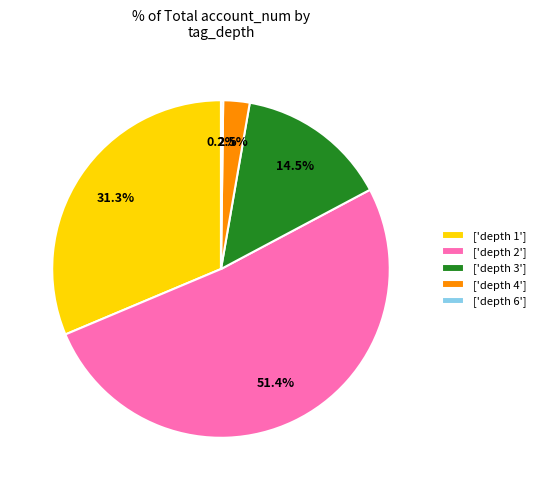

What is the largest slice in the pie chart?

['depth 2']